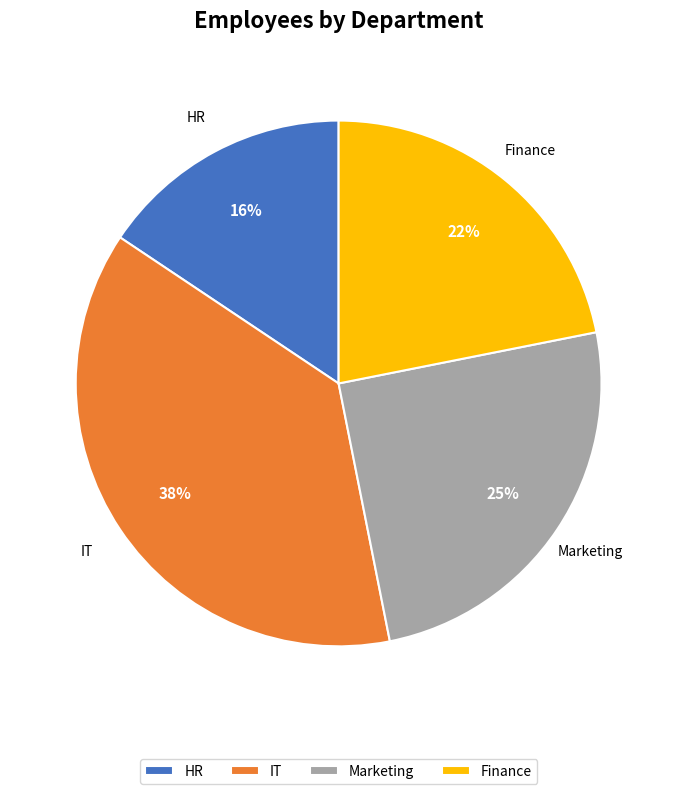

Do HR and Finance together represent more than half of the pie?

No